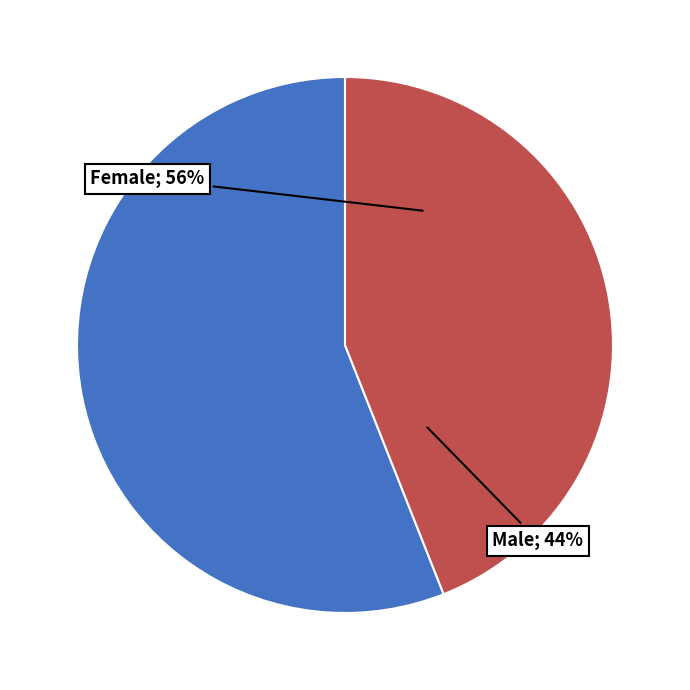

To the nearest percent, what is the combined percentage of Female and Male?

100%